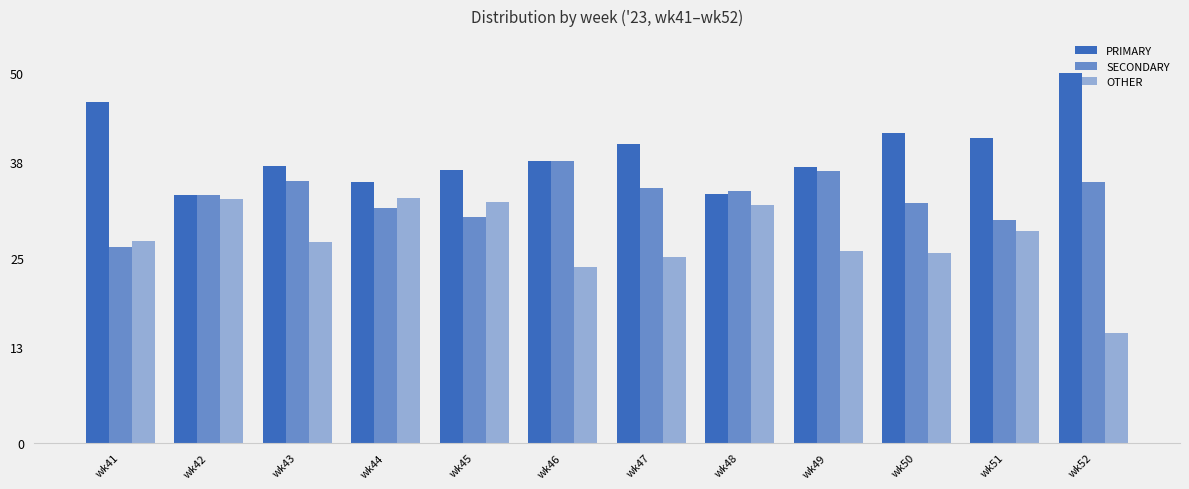

At which label is PRIMARY closest to 41?

wk51